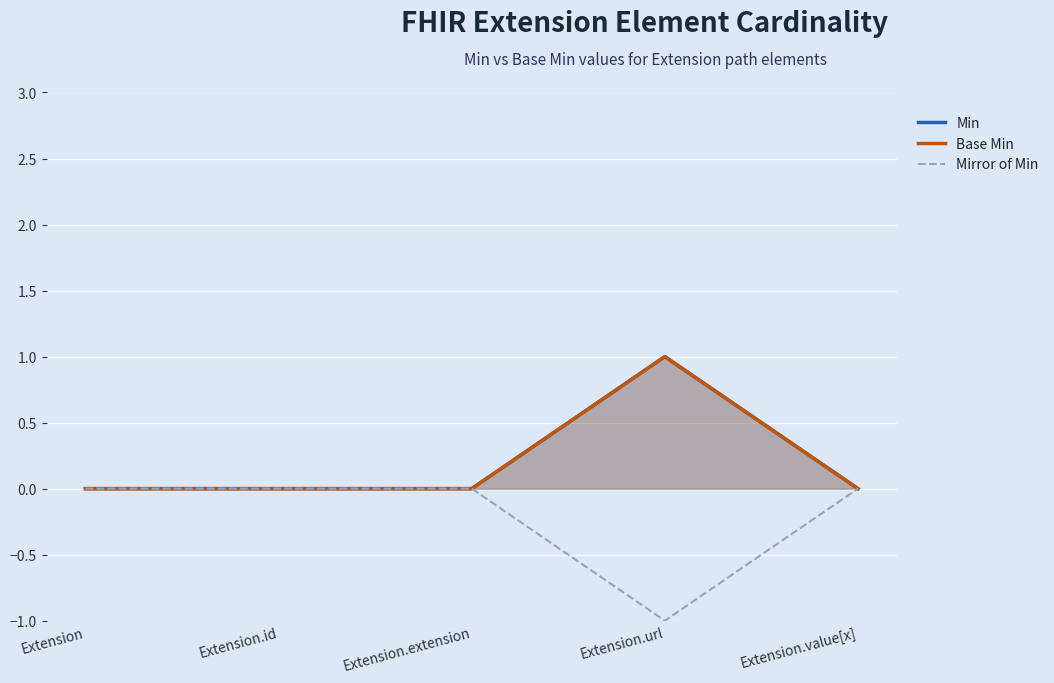

How many distinct data groups are displayed?

3